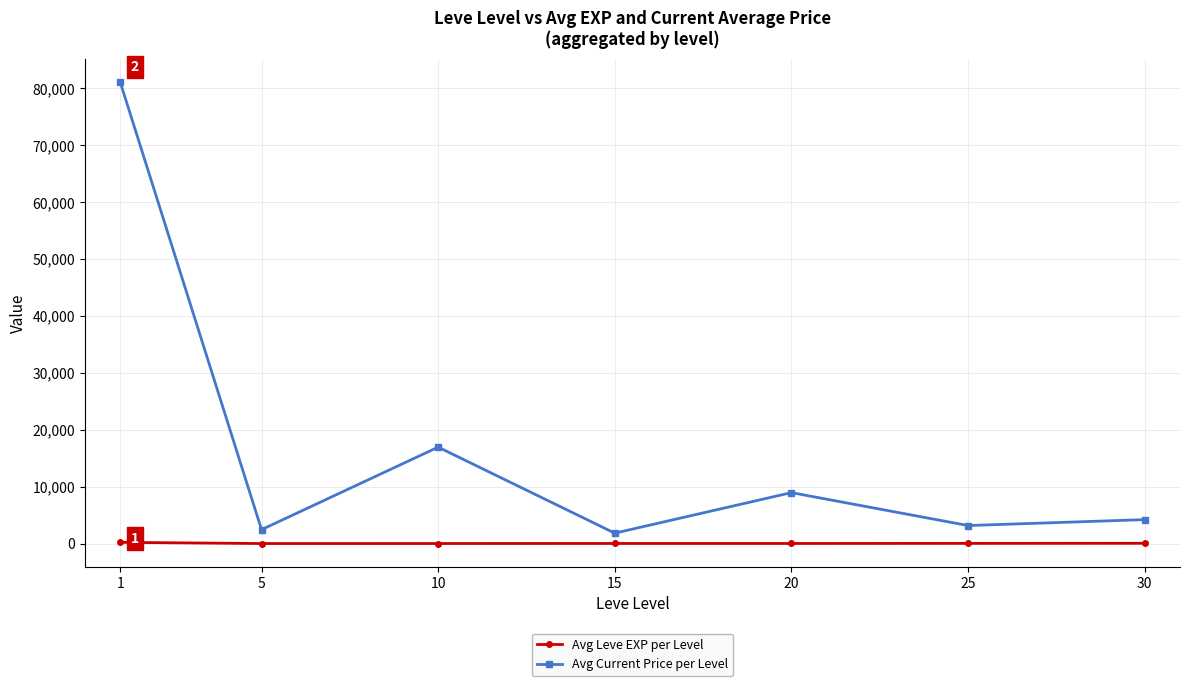

How many values in the Avg Leve EXP per Level series are below 15?

2